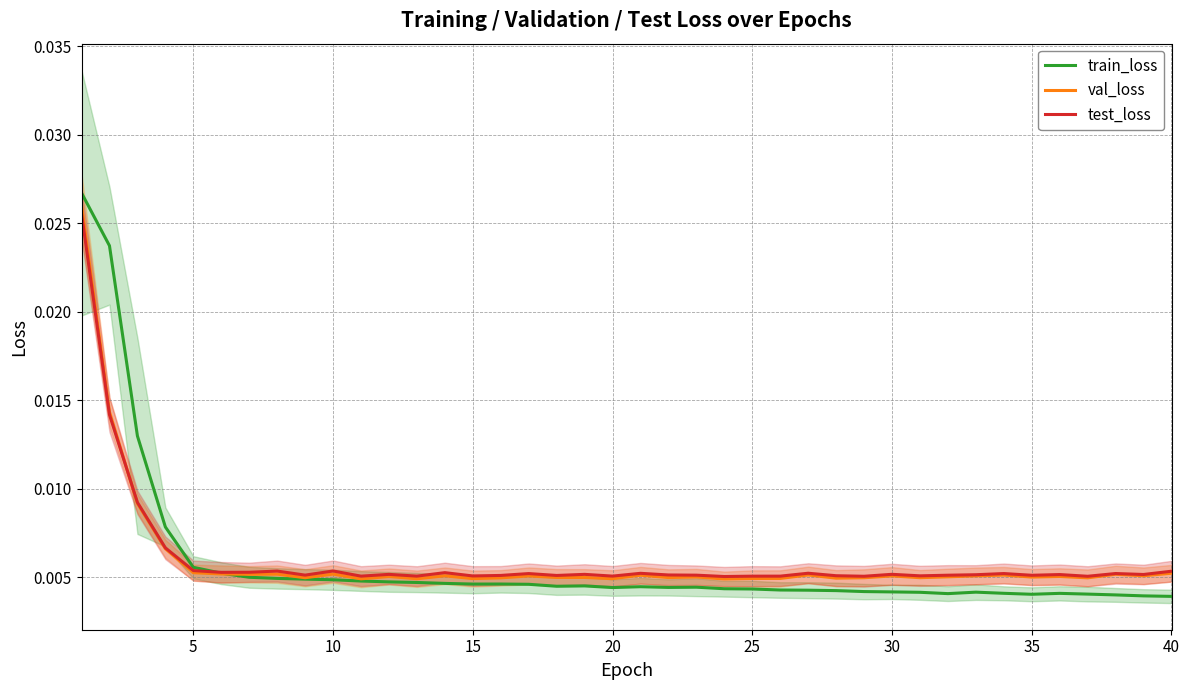

How many categories are shown in the chart?

40